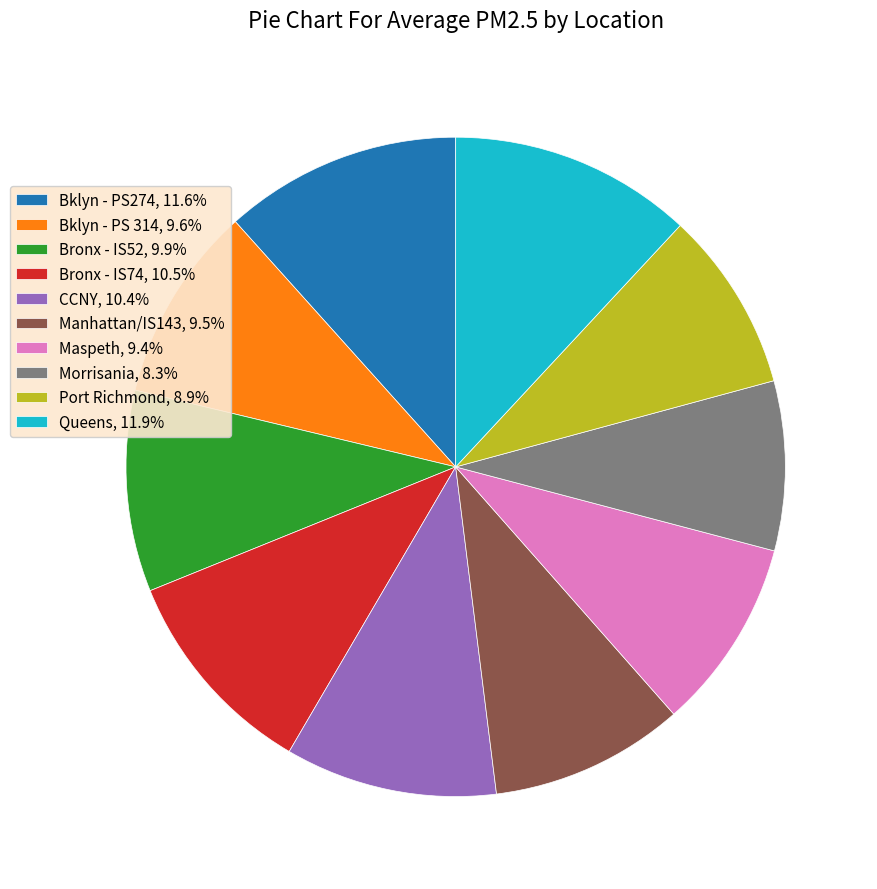

What is the ratio of the value at Bklyn - PS274, 11.6% to the value at Port Richmond, 8.9%?

1.3